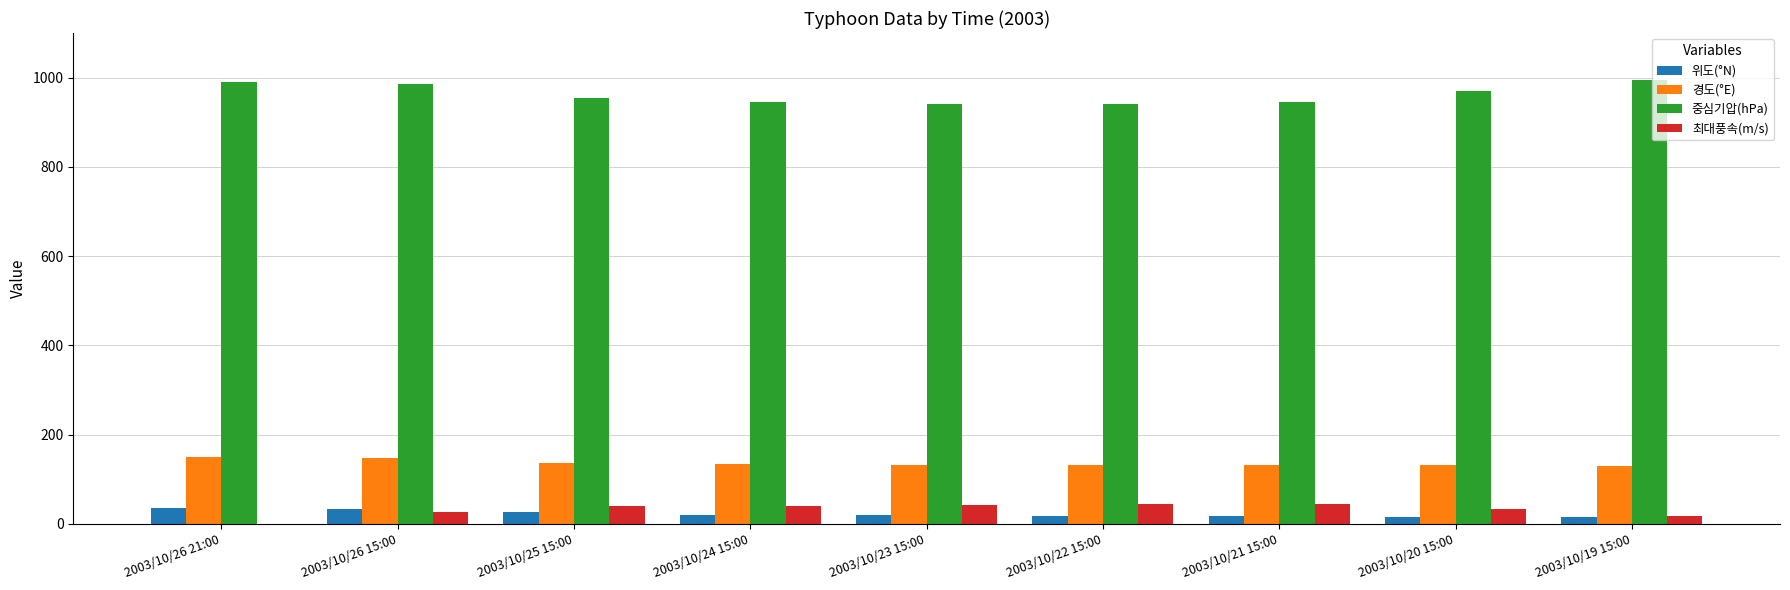

Which series has the largest total across all categories?

중심기압(hPa)